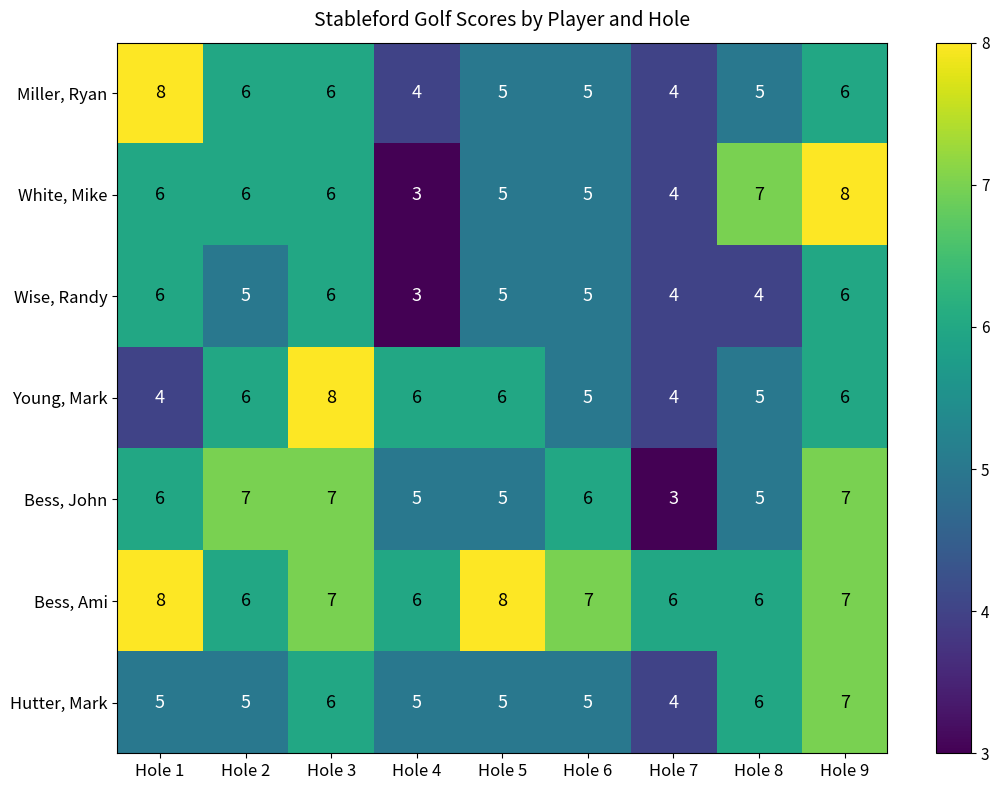

Which series has the largest range (max minus min)?

White, Mike